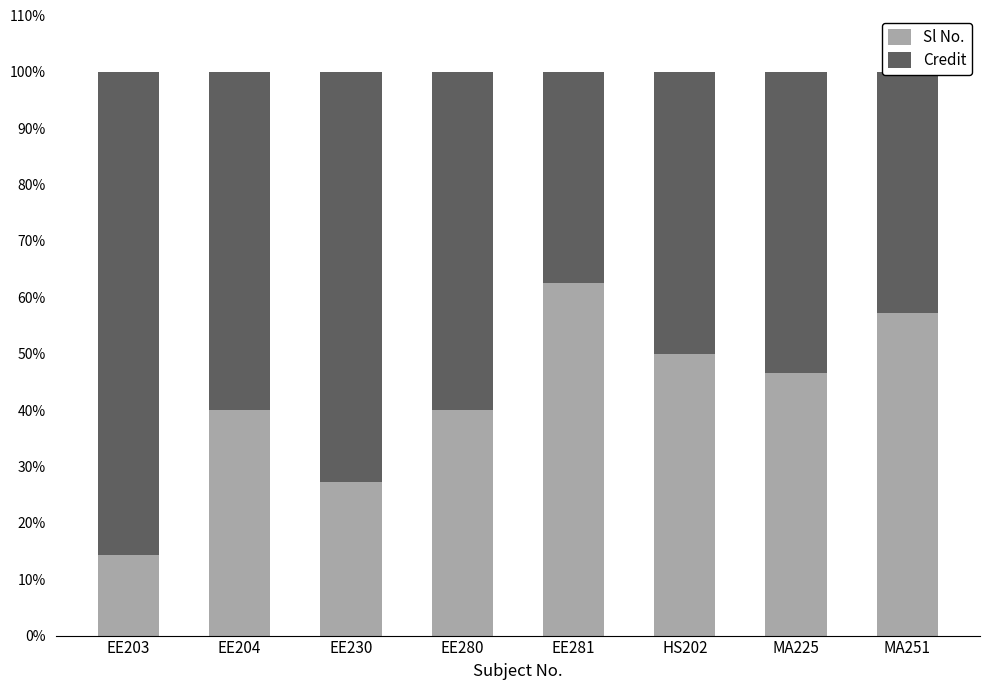

Does the chart contain any negative values?

No